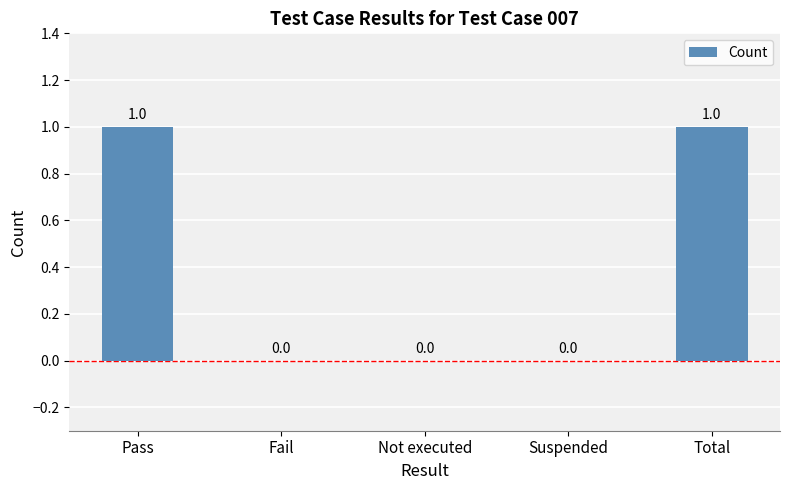

What is the difference between the values at Pass and Suspended?

1